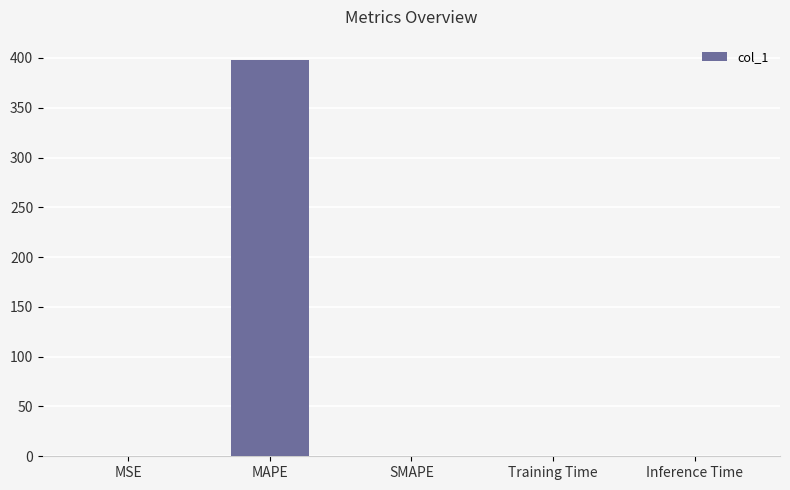

What is the sum of all values?

398.8